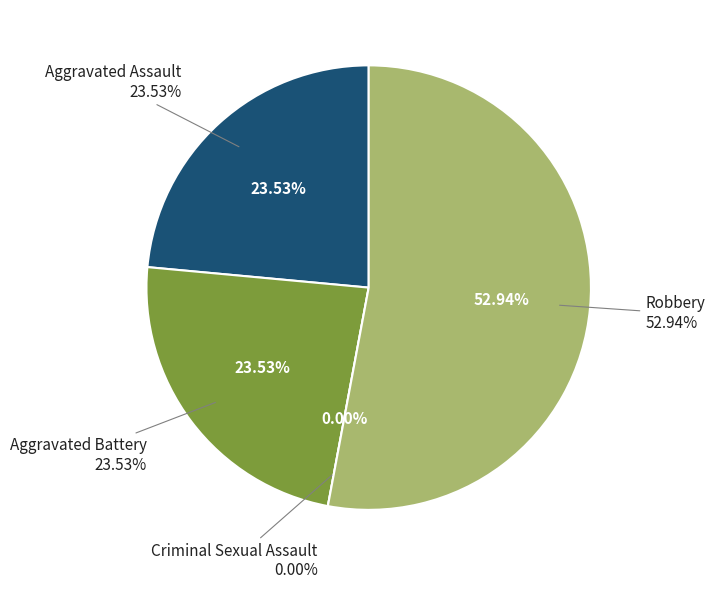

Which has a higher value, Aggravated Battery or Aggravated Assault?

Aggravated Battery